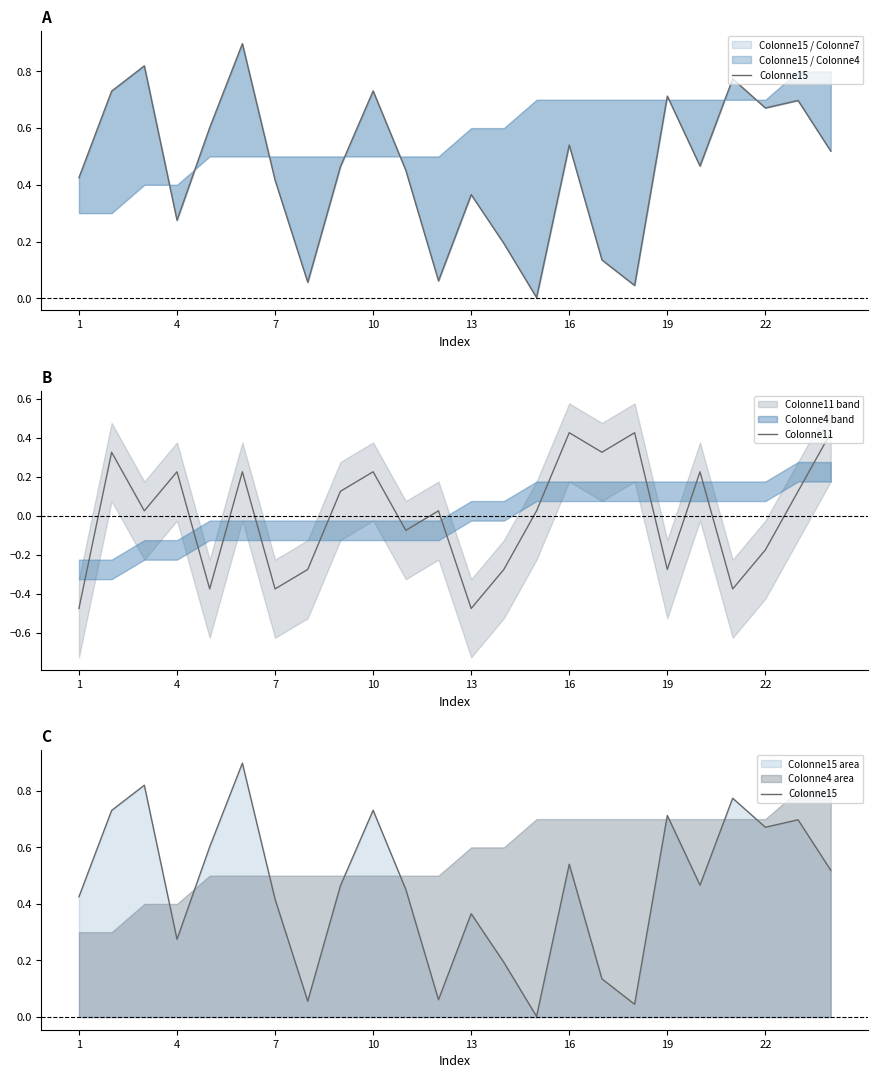

Is this an area chart (filled region under the line)?

No